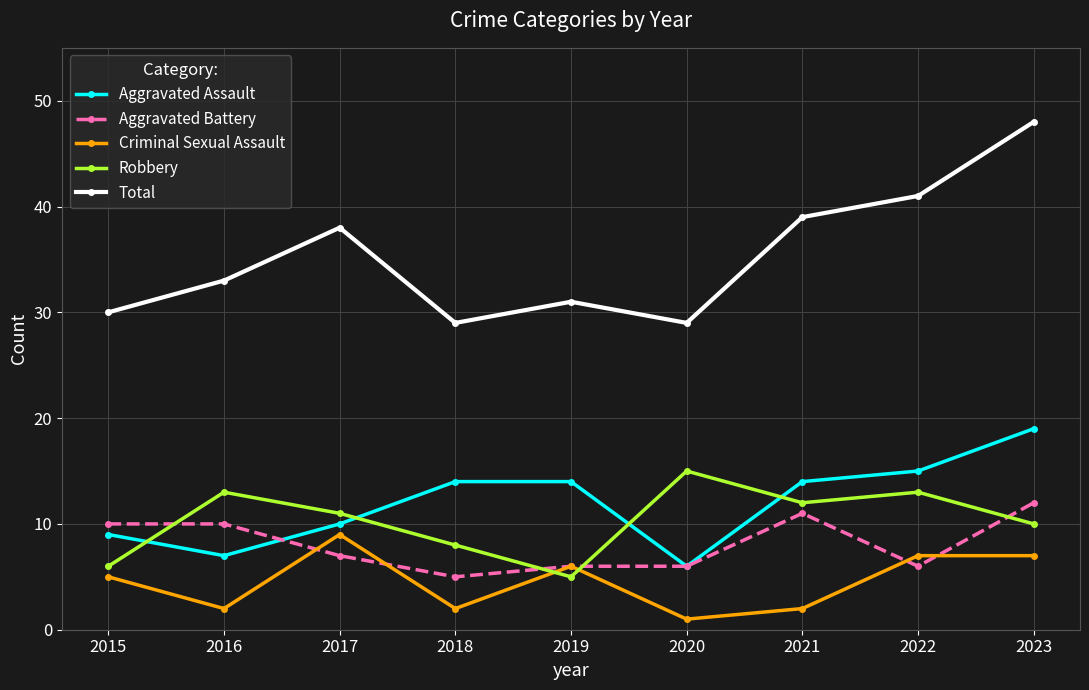

What is the difference between the maximum and second lowest values in the Aggravated Assault series?

12